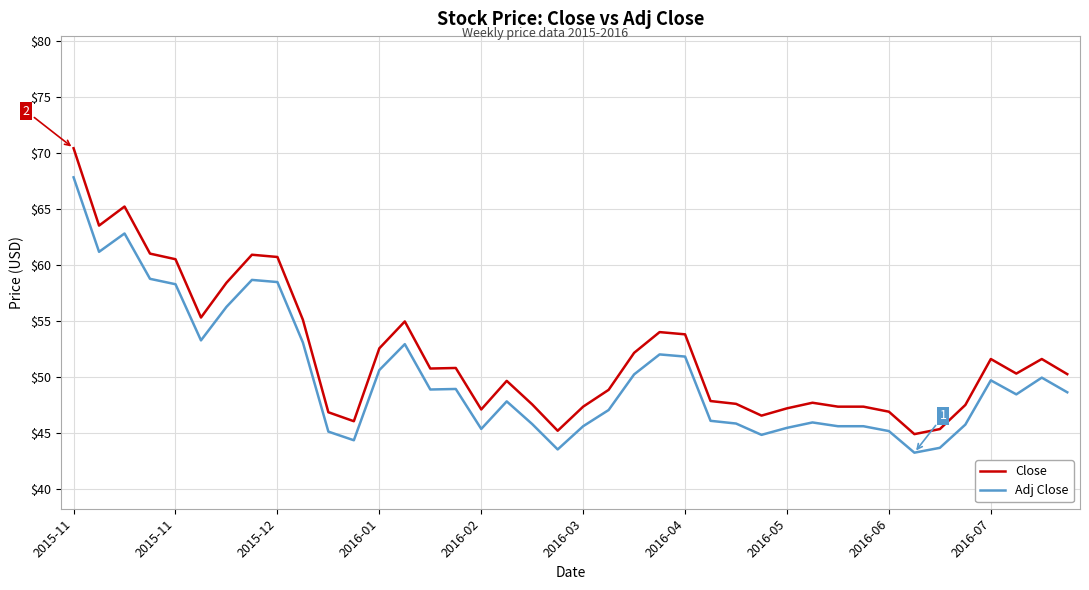

What is the lowest value of the Adj Close series?

43.2